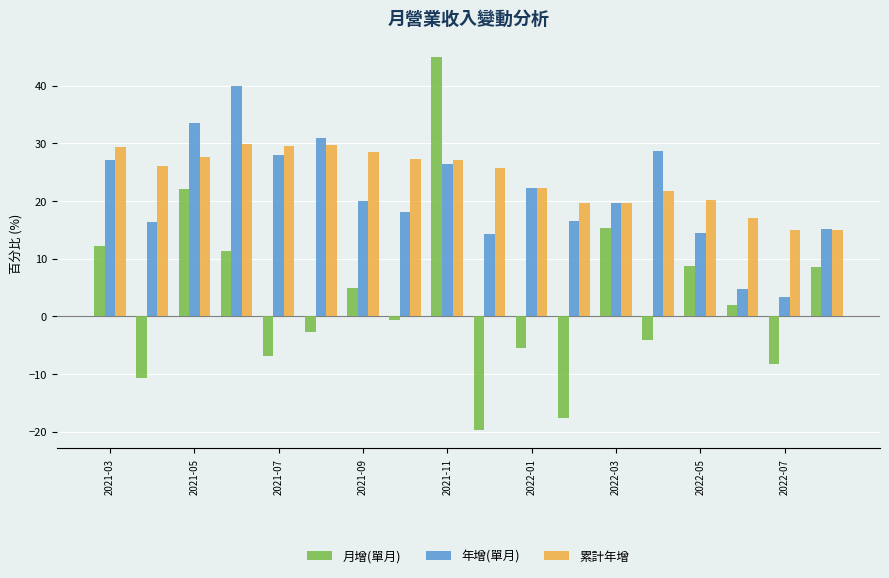

What is the sum of all 累計年增 values?

431.1